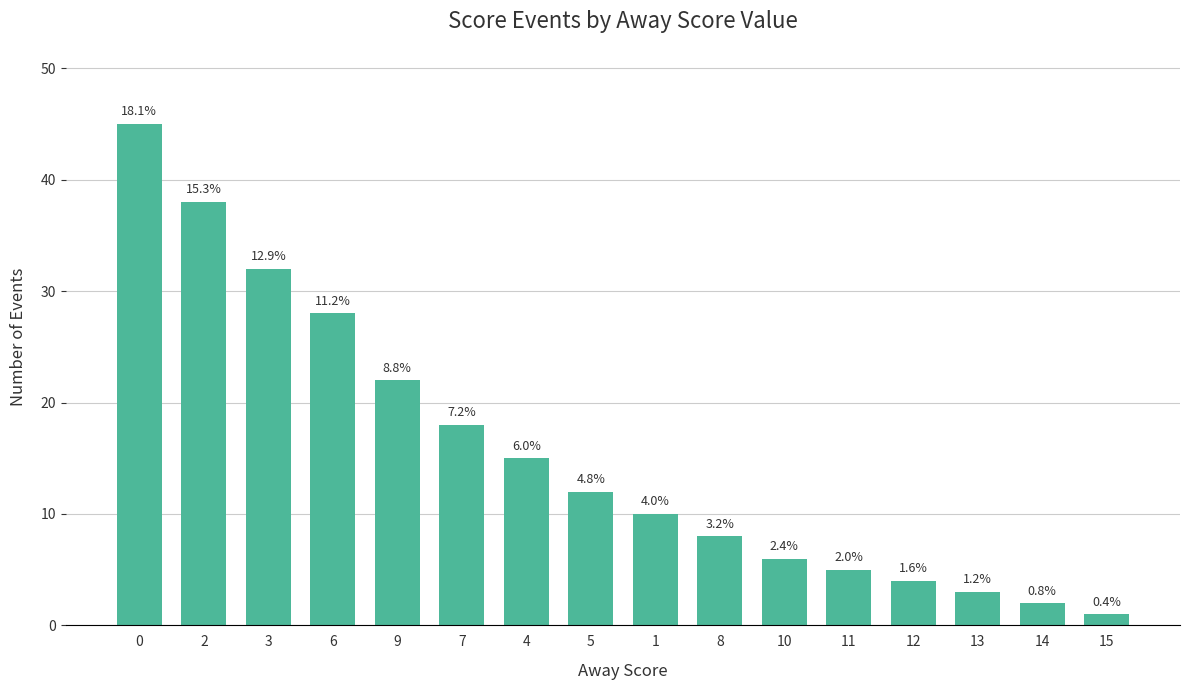

What is the difference between the maximum and minimum values?

44